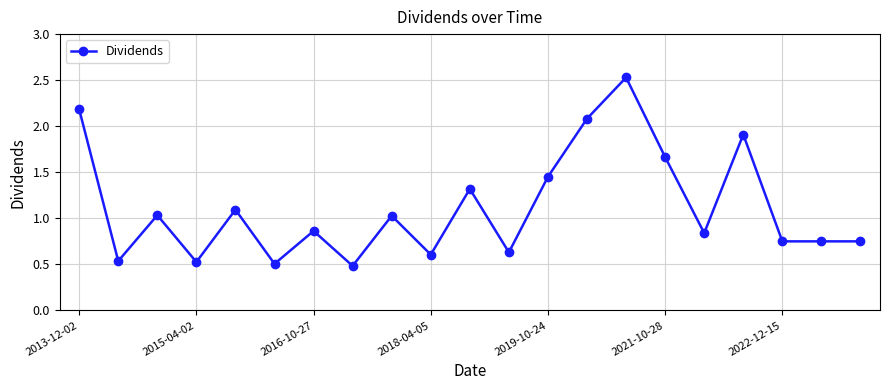

What is the sum of all values?

23.5